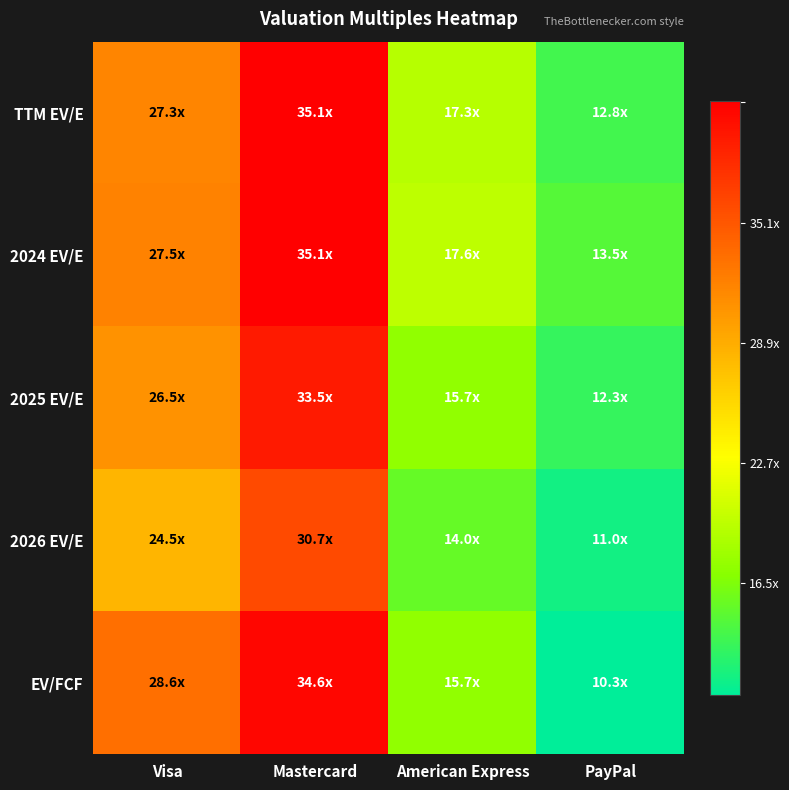

Reading left to right, transcribe all the data shown in this chart.

TTM EV/E: Visa=27.3	Mastercard=35.1	American Express=17.3	PayPal=12.8
2024 EV/E: Visa=27.5	Mastercard=35.1	American Express=17.6	PayPal=13.5
2025 EV/E: Visa=26.5	Mastercard=33.5	American Express=15.7	PayPal=12.3
2026 EV/E: Visa=24.5	Mastercard=30.7	American Express=14.0	PayPal=11.0
EV/FCF: Visa=28.6	Mastercard=34.6	American Express=15.7	PayPal=10.3